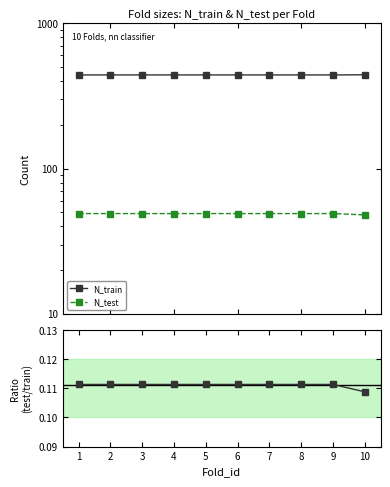

True or false: N_test and N_test/N_train cross at least once.

False